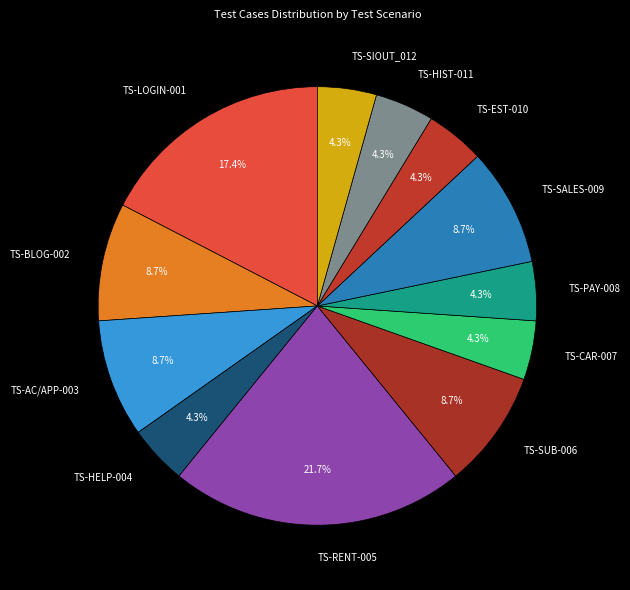

To the nearest percent, what portion does TS-SIOUT_012 represent?

4%